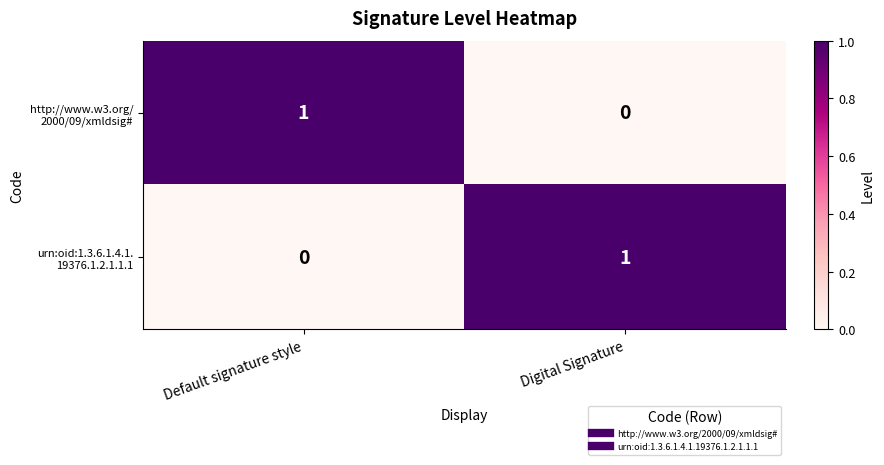

How many series are shown in this chart?

2